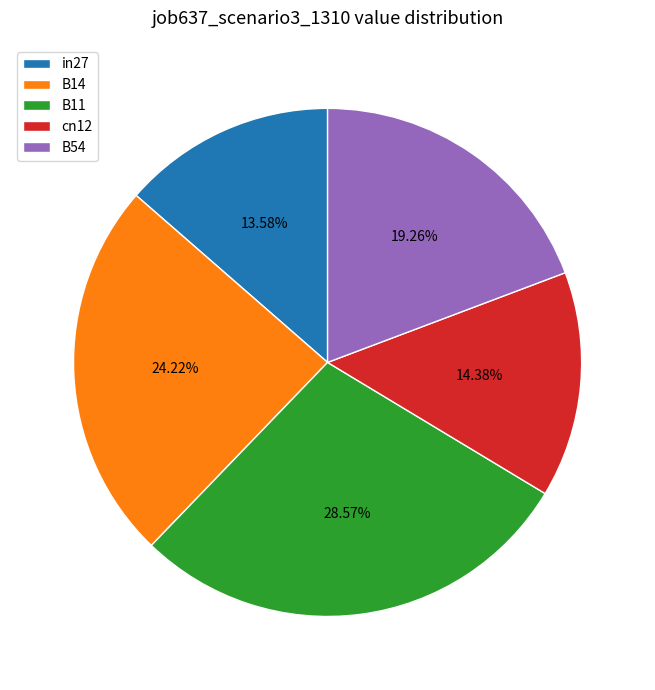

What is the ratio of the value at B14 to the value at B11?

0.8